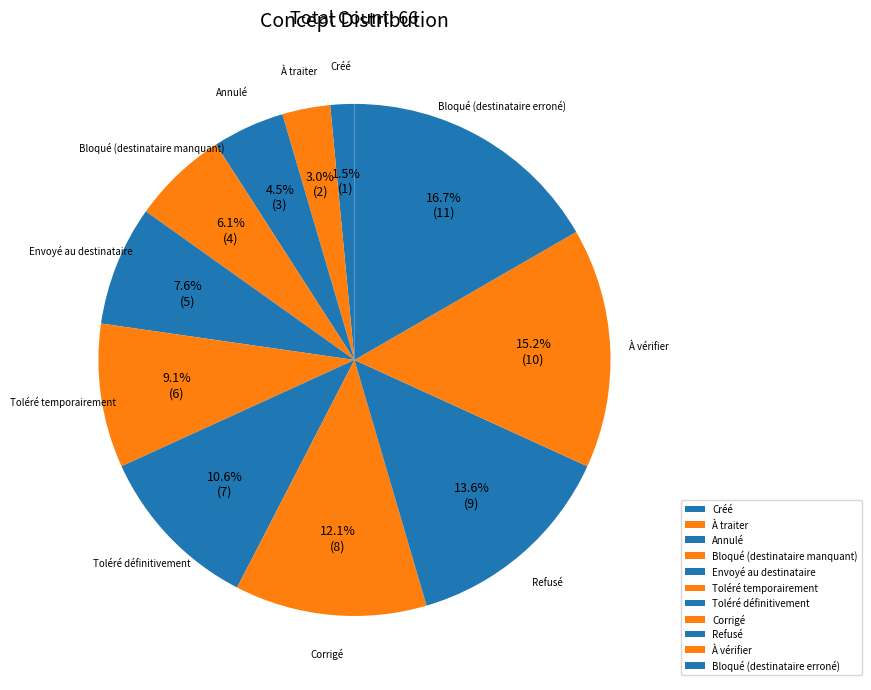

Which category has the smallest portion of the pie?

Créé